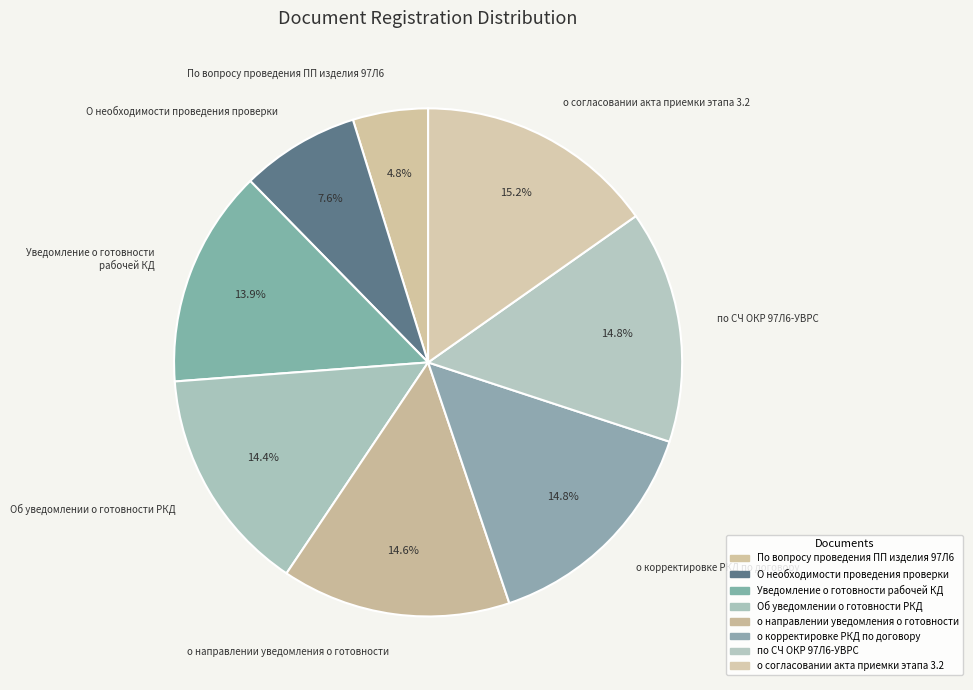

Count the number of slices in the pie.

8